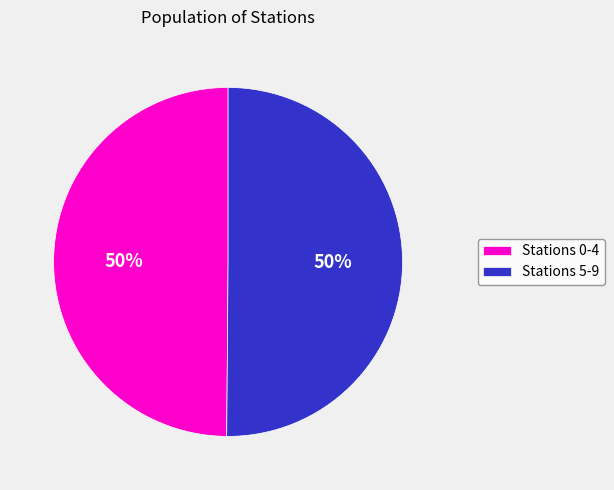

Is the sum of Stations 5-9 and Stations 0-4 greater than half?

Yes